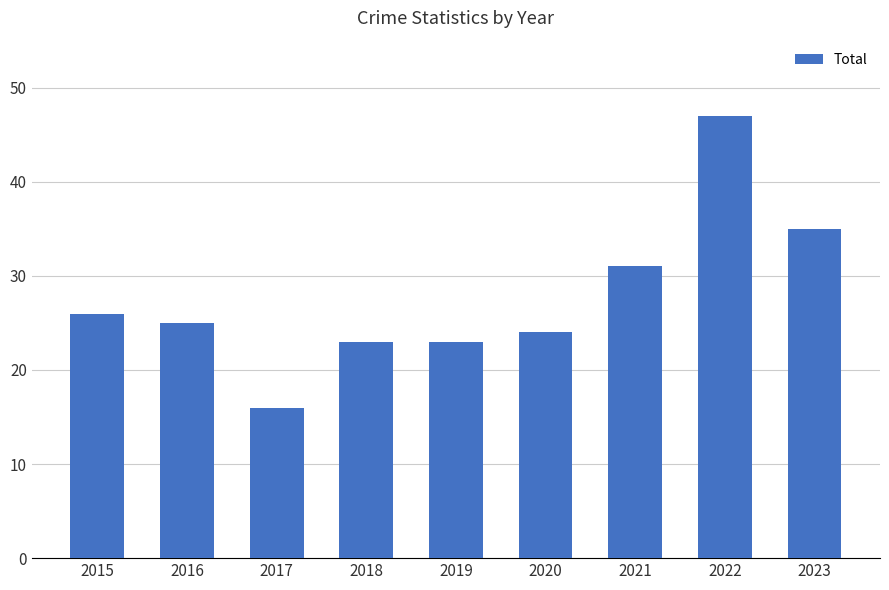

What is the change in value from 2016 to 2021?

+6